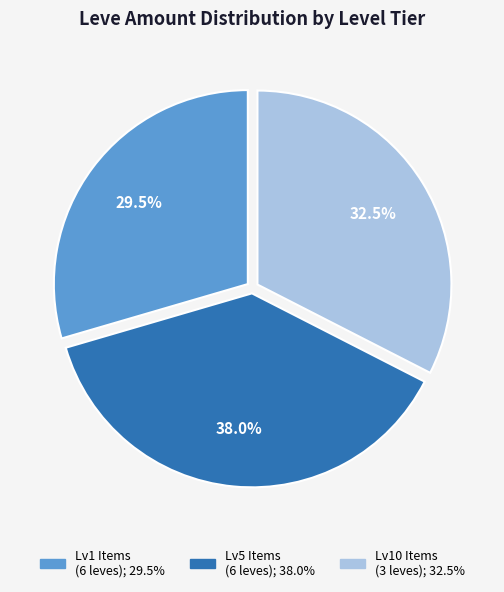

Does any single category account for the majority?

No